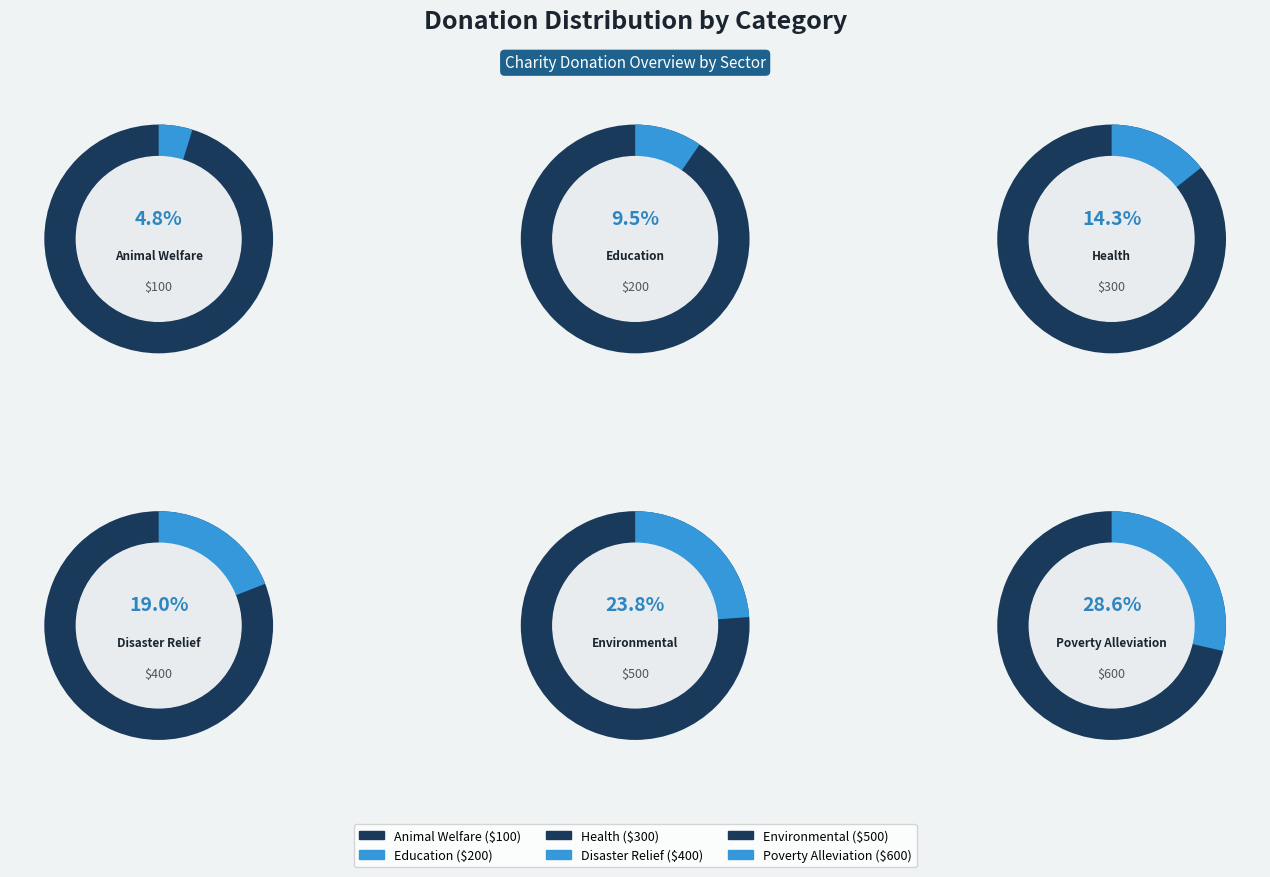

What is the change in value from Education to Disaster Relief?

+200